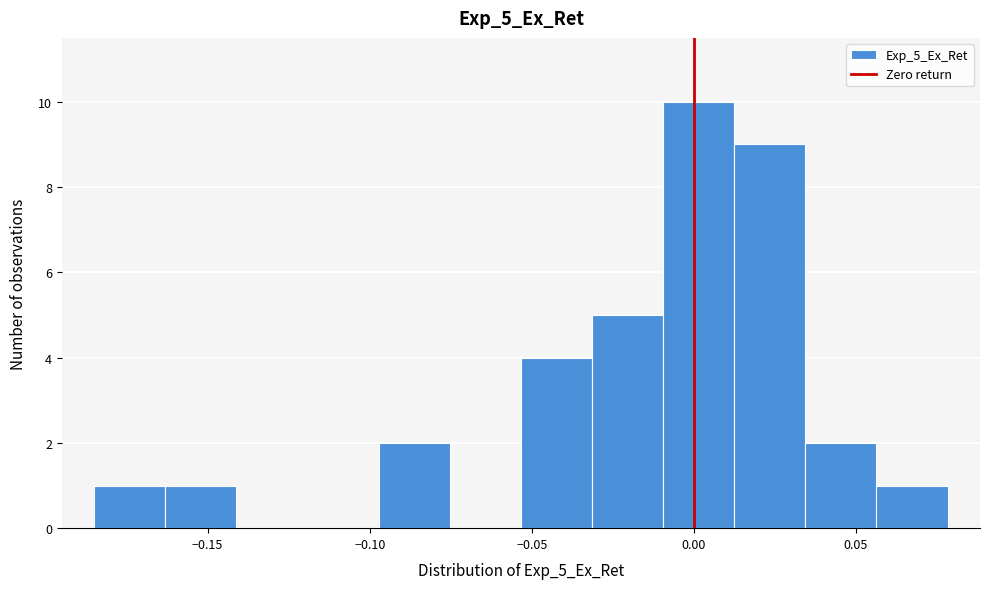

Which range on the x-axis has the tallest bar?

-0.010 to 0.010